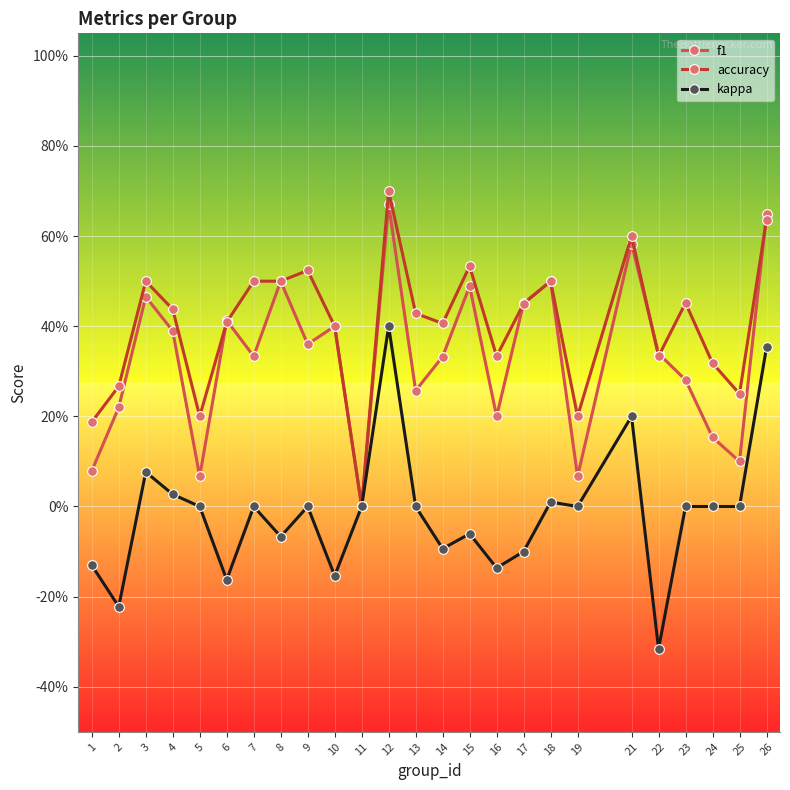

What are all the series names shown in the legend?

f1, accuracy, kappa